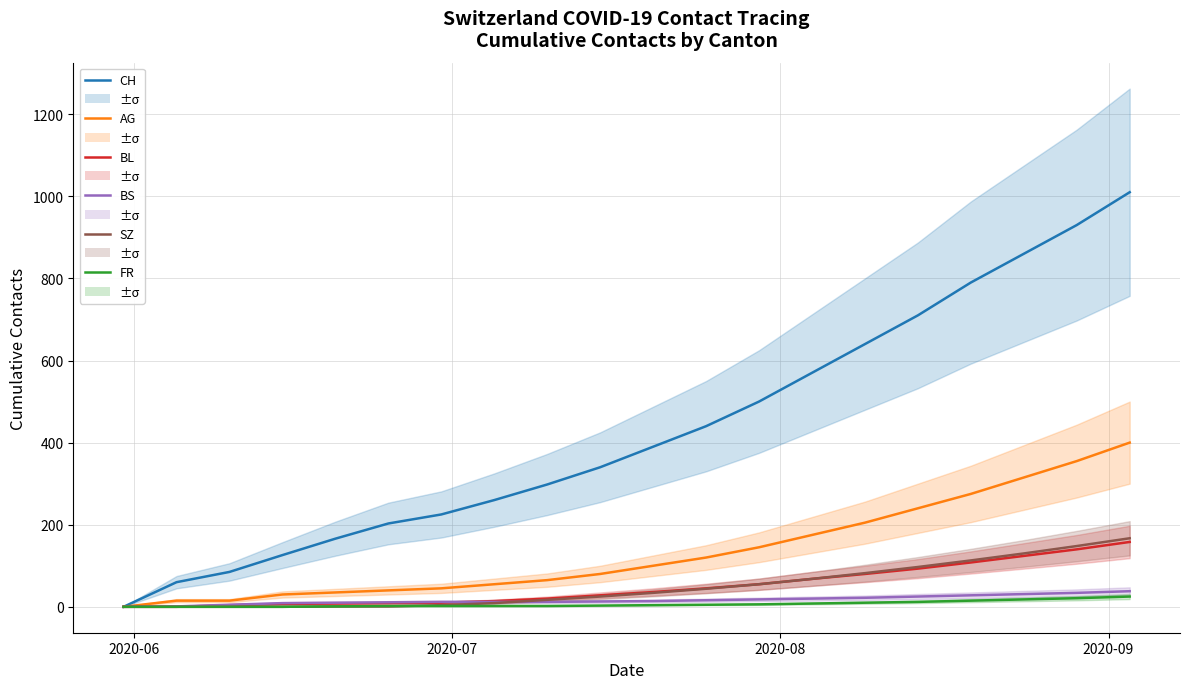

True or false: CH and BL cross at least once.

False